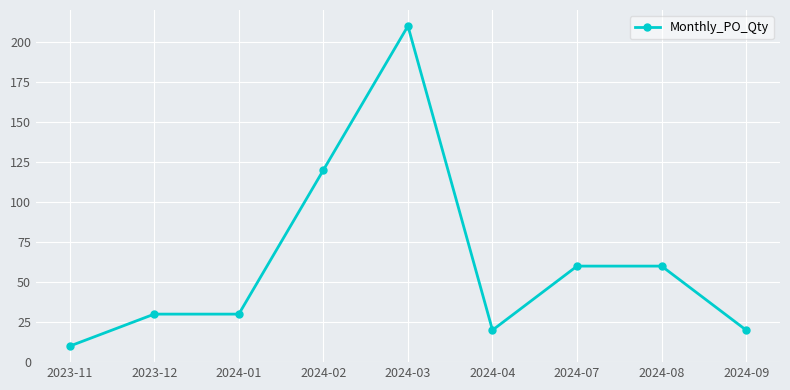

What is the smallest value displayed?

10